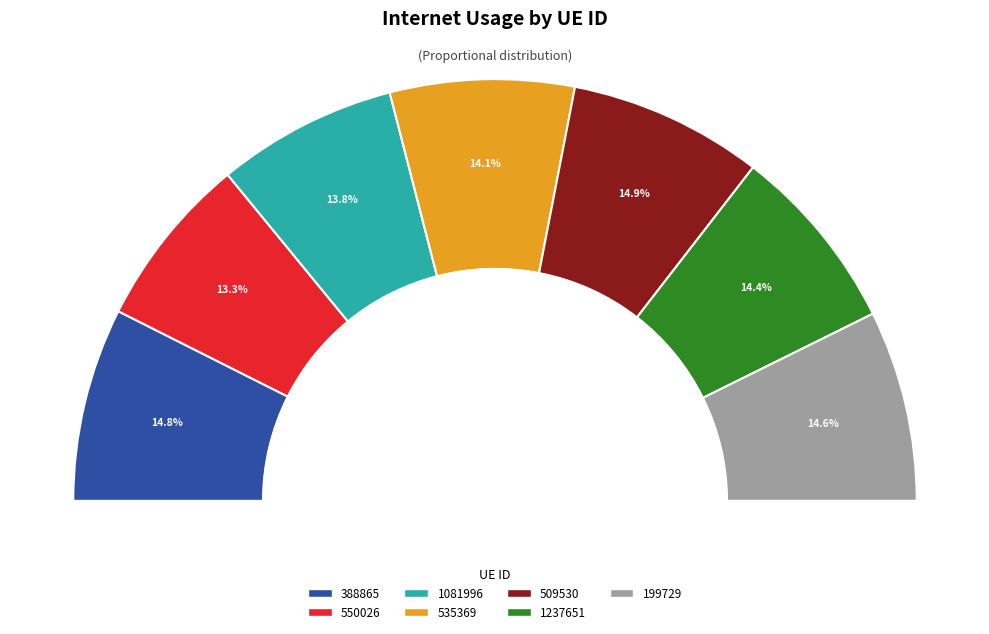

Which category has the smallest portion of the pie?

550026